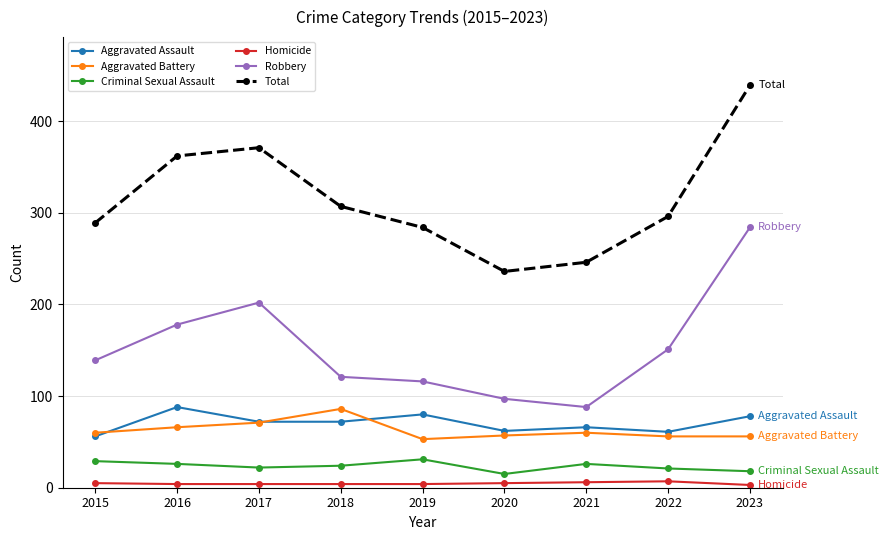

Is it true that Aggravated Assault equals 80 at 2019?

True